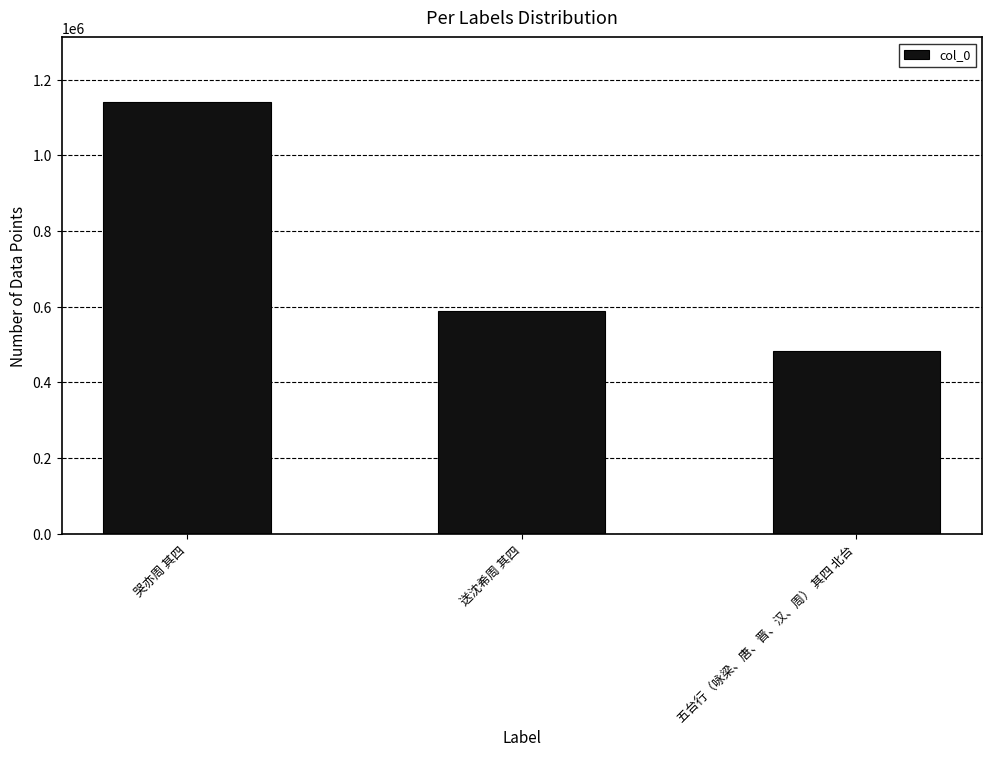

What is the change in value from 哭亦周 其四 to 五台行（咏梁、唐、晋、汉、周） 其四 北台?

-658704